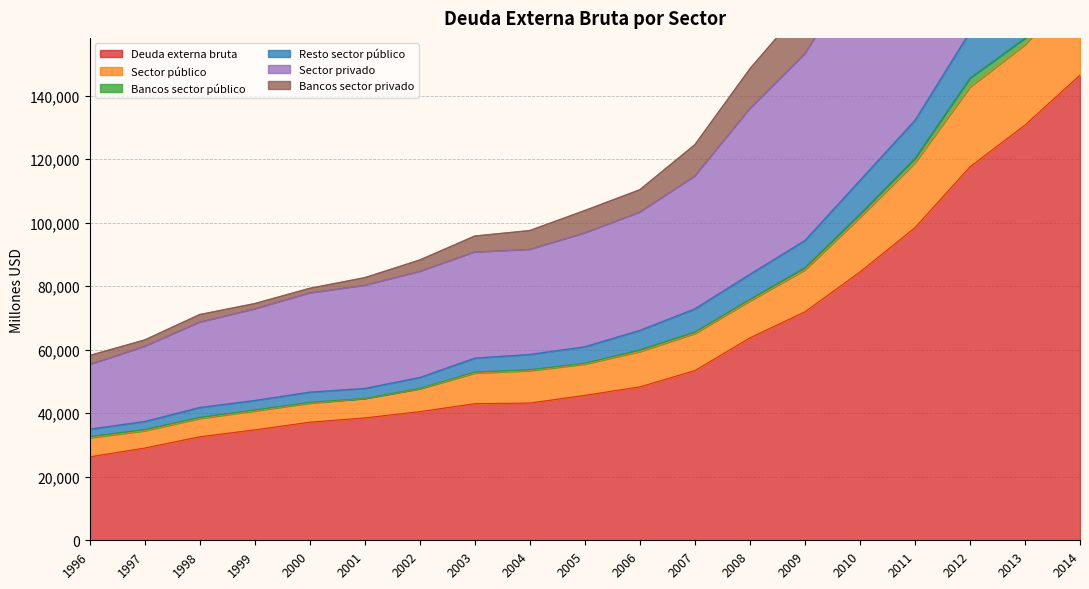

What is the minimum value for Deuda externa bruta?

26272